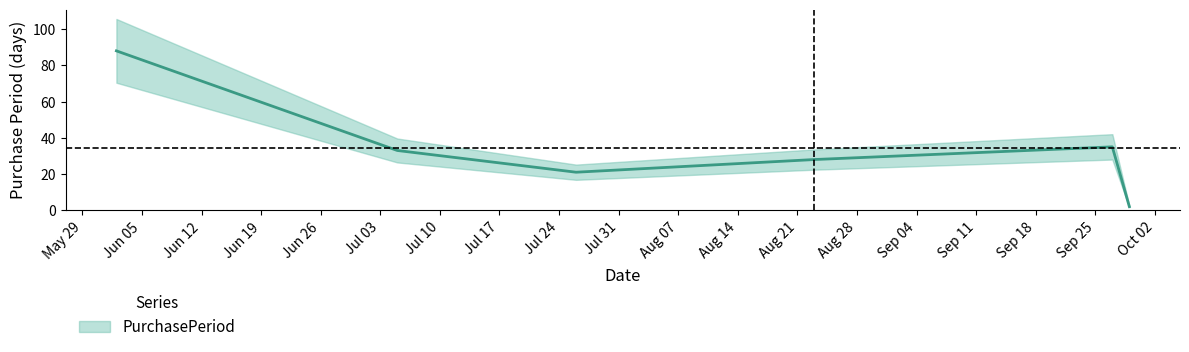

The value at 2017-08-23 is 28. True or false?

True